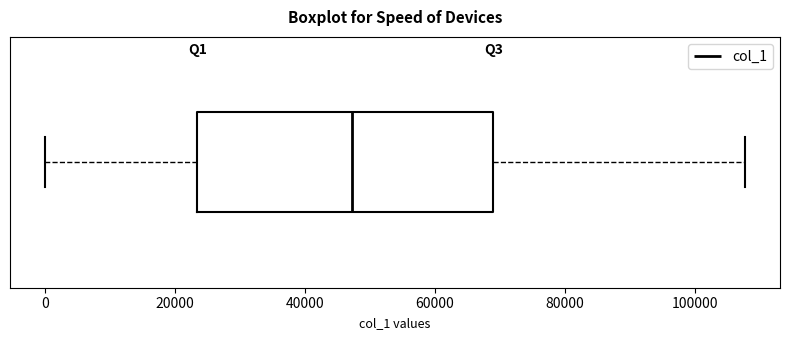

Read this box plot against the x-axis: the position of the median line, the range covered by the box, and the ends of both whiskers. The values are not printed on the chart, so give them approximately, as read against the axis.

median 48000, box 24000 to 70000, whiskers 0 to 108000